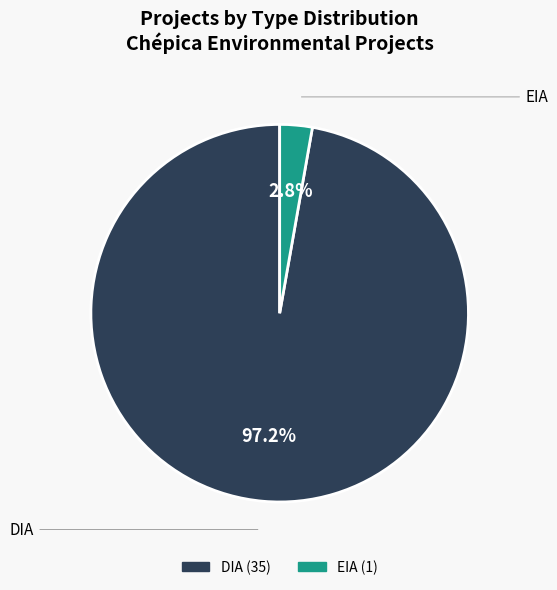

Rank the categories by value from lowest to highest.

EIA, DIA